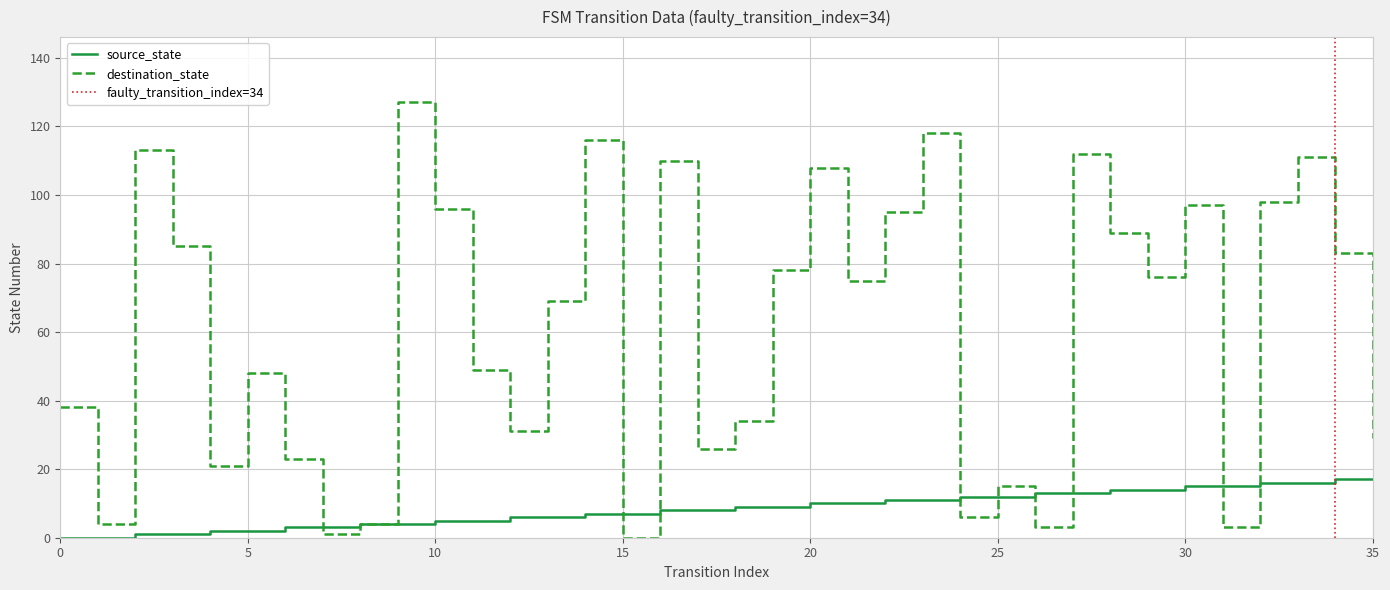

Reading left to right, list all the values displayed in this chart.

source_state: 0	0	1	1	2	2	3	3	4	4	5	5	6	6	7	7	8	8	9	9	10	10	11	11	12	12	13	13	14	14	15	15	16	16	17	17
destination_state: 38	4	113	85	21	48	23	1	4	127	96	49	31	69	116	0	110	26	34	78	108	75	95	118	6	15	3	112	89	76	97	3	98	111	83	29